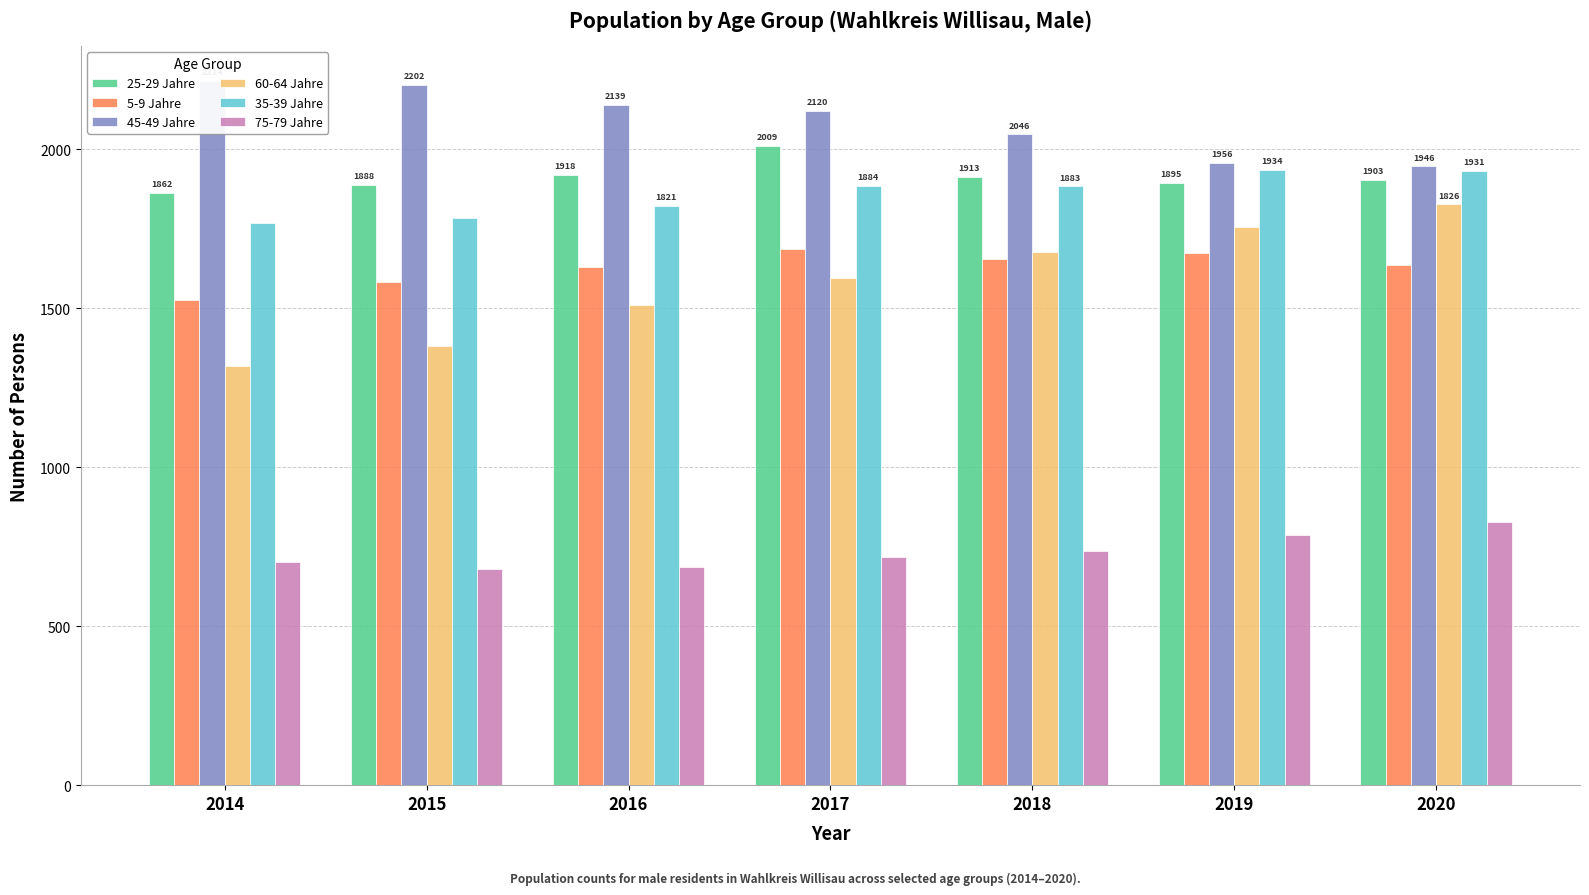

True or false: 45-49 Jahre has a value of 1287 at 2018.

False